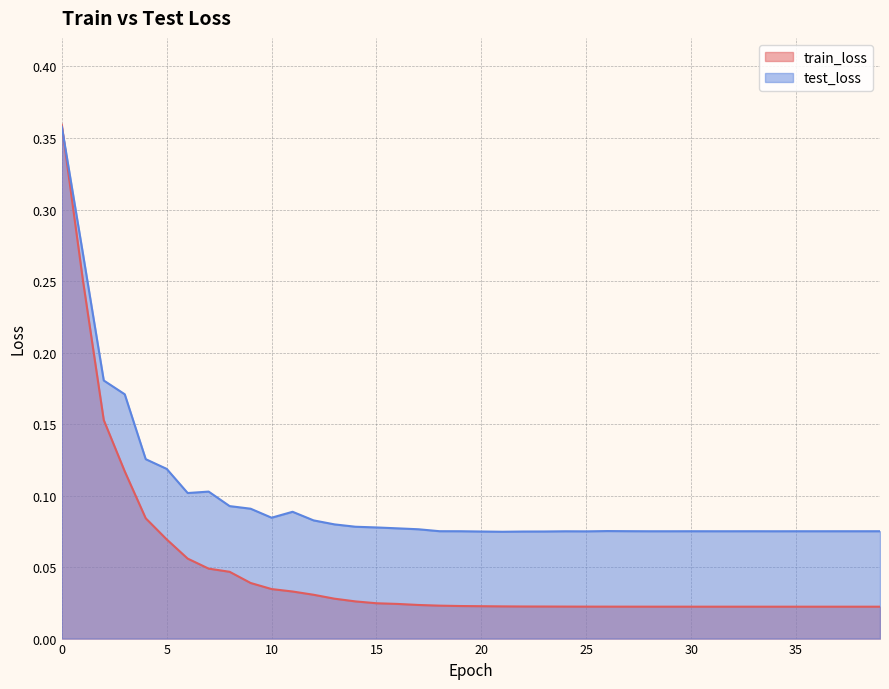

Reading left to right, what are all the values shown in this chart?

train_loss: 0.4	0.3	0.2	0.1	0.1	0.1	0.1	0.0	0.0	0.0	0.0	0.0	0.0	0.0	0.0	0.0	0.0	0.0	0.0	0.0	0.0	0.0	0.0	0.0	0.0	0.0	0.0	0.0	0.0	0.0	0.0	0.0	0.0	0.0	0.0	0.0	0.0	0.0	0.0	0.0
test_loss: 0.4	0.3	0.2	0.2	0.1	0.1	0.1	0.1	0.1	0.1	0.1	0.1	0.1	0.1	0.1	0.1	0.1	0.1	0.1	0.1	0.1	0.1	0.1	0.1	0.1	0.1	0.1	0.1	0.1	0.1	0.1	0.1	0.1	0.1	0.1	0.1	0.1	0.1	0.1	0.1